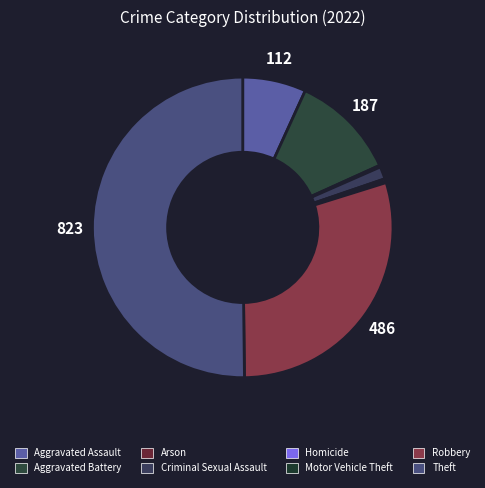

To the nearest percent, what portion does Theft represent?

50%